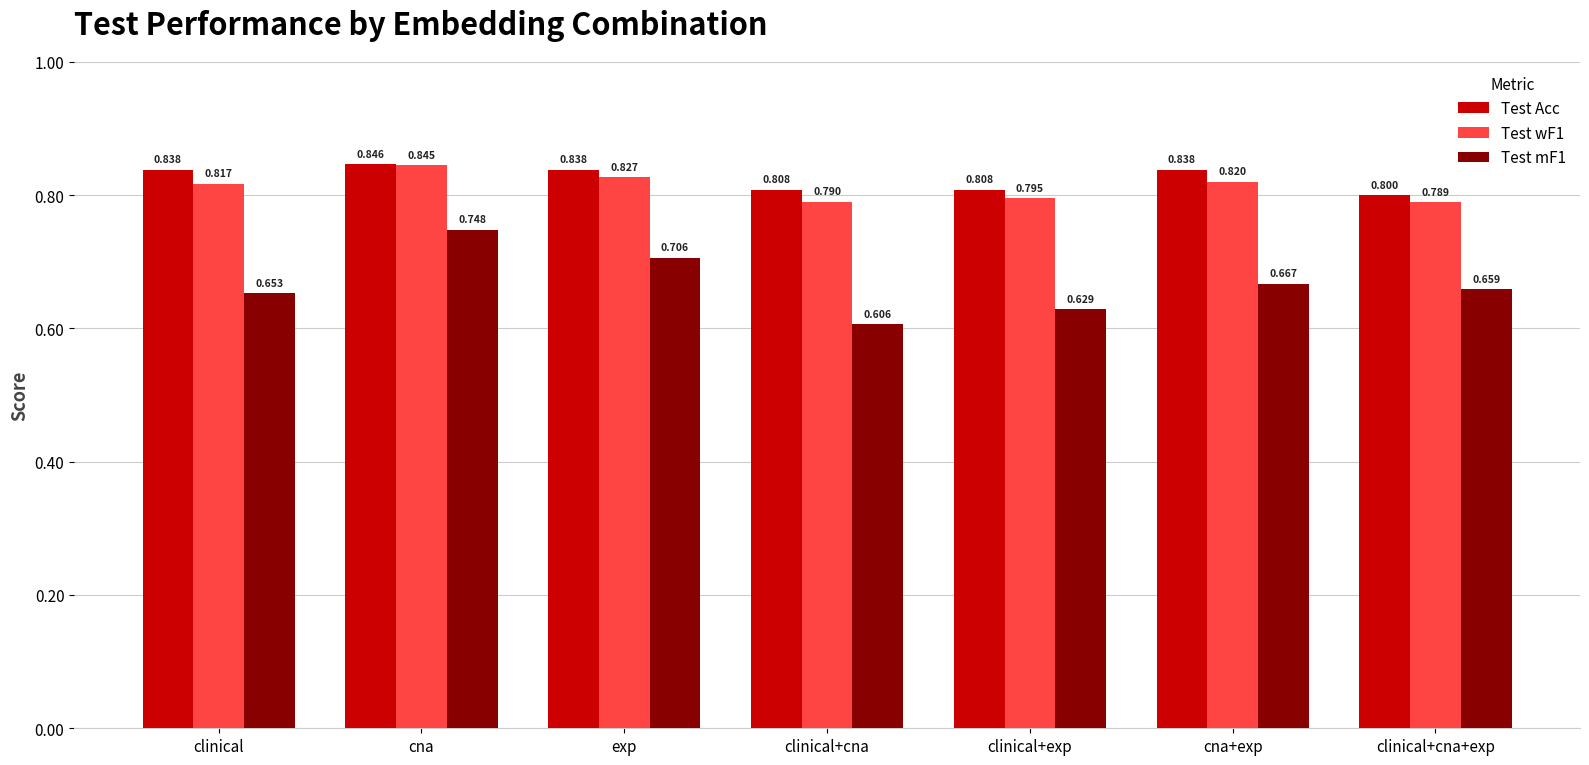

Rank the series at cna+exp from highest to lowest value.

Test Acc, Test wF1, Test mF1